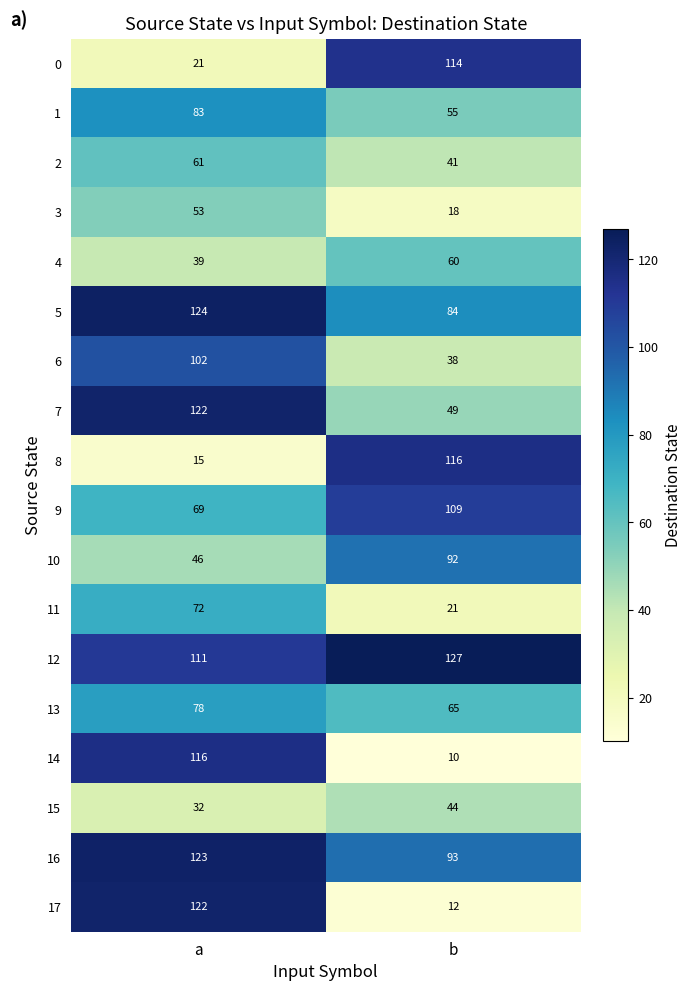

What is the approximate value of 8 at a?

15